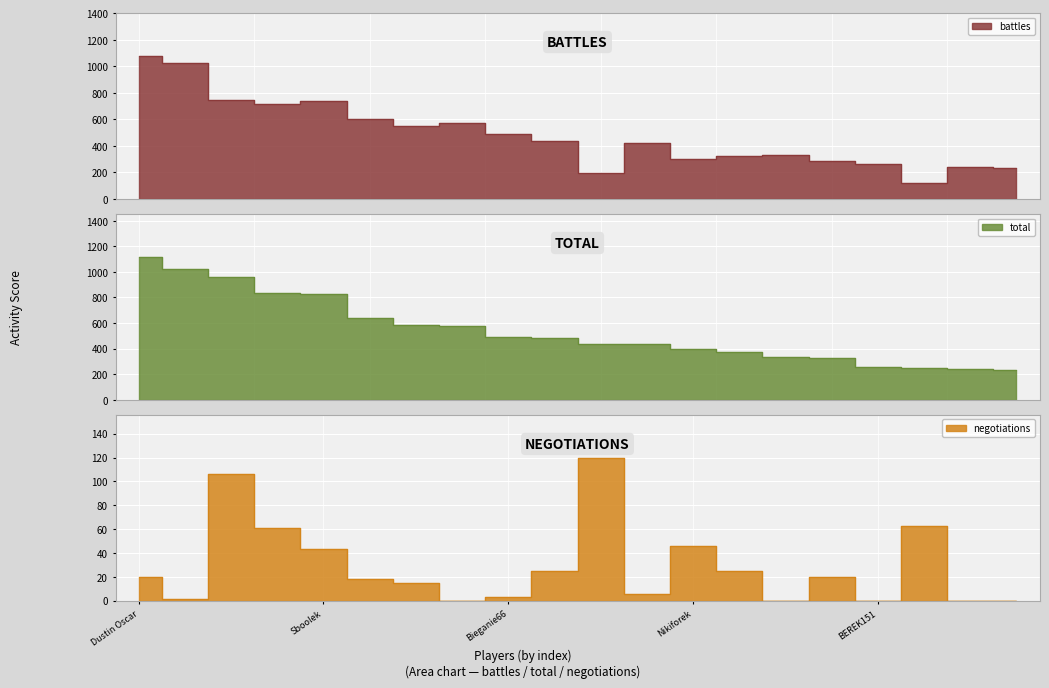

True or false: battles and total cross at least once.

False